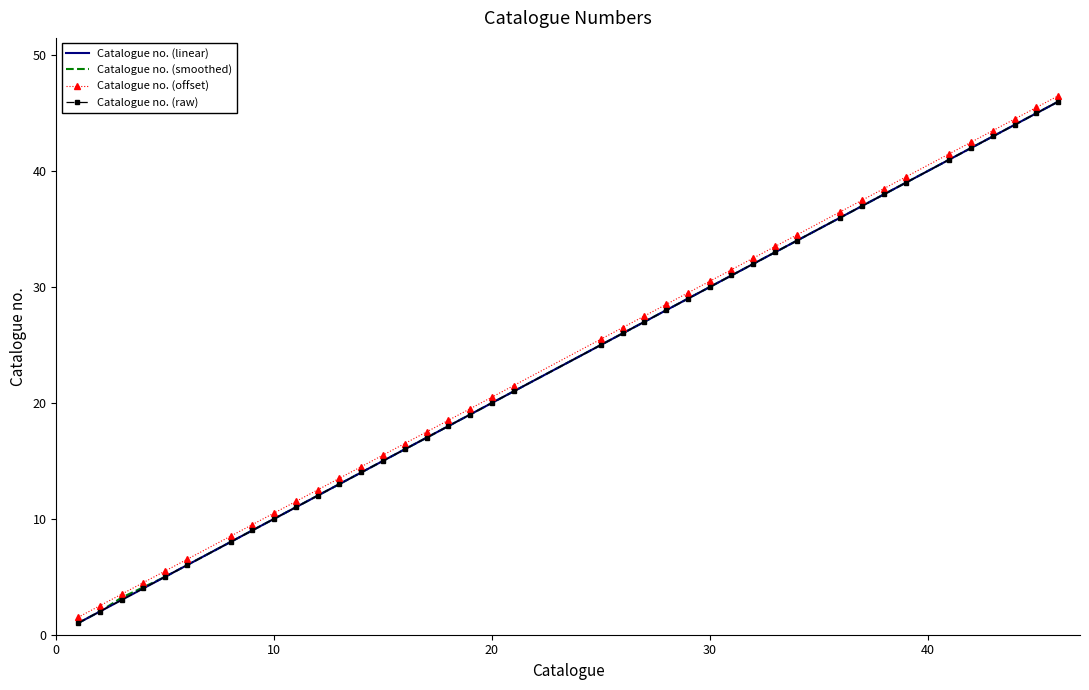

Is this an area chart (filled region under the line)?

No